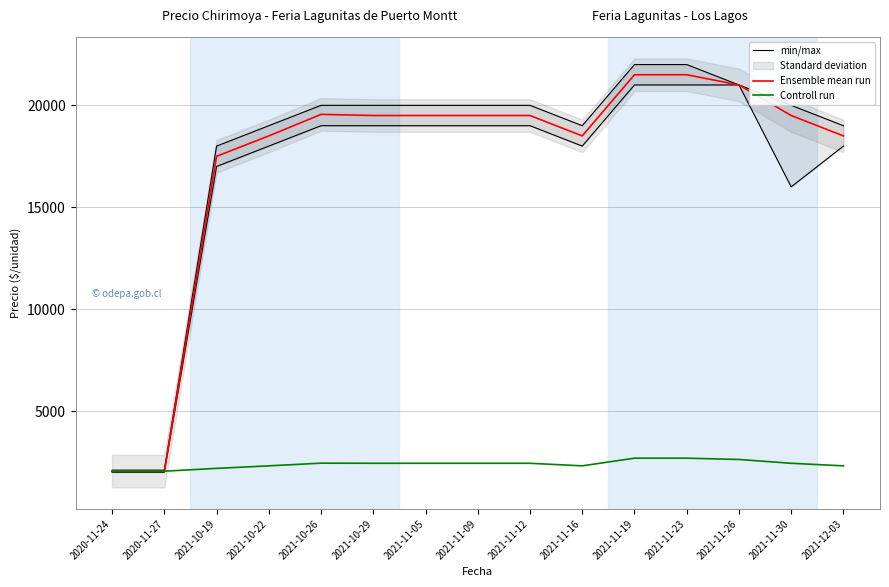

What is the approximate value of Controll run at 2021-11-30?

2438